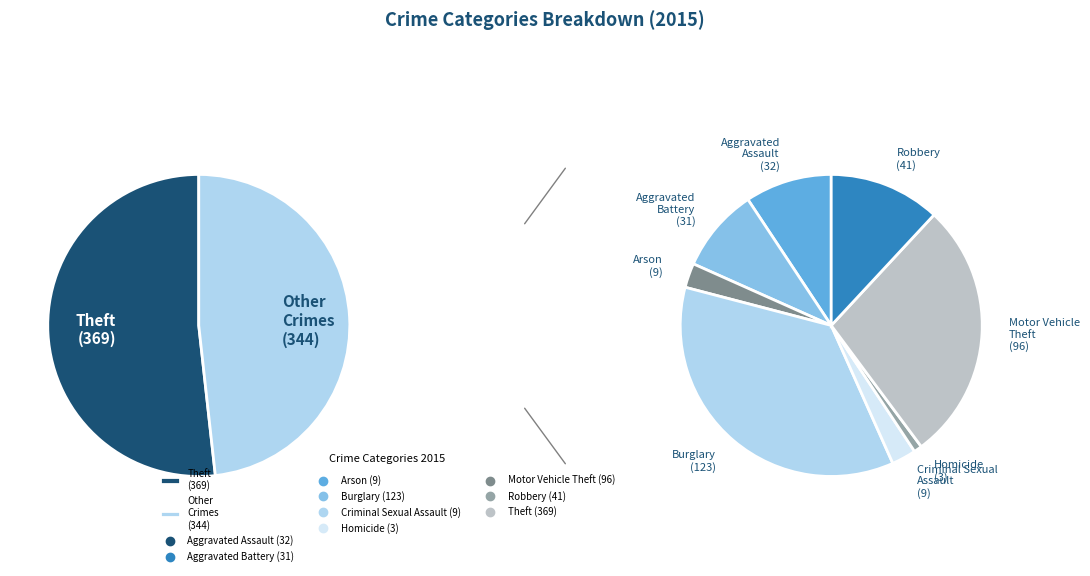

What is the largest slice in the pie chart?

Theft